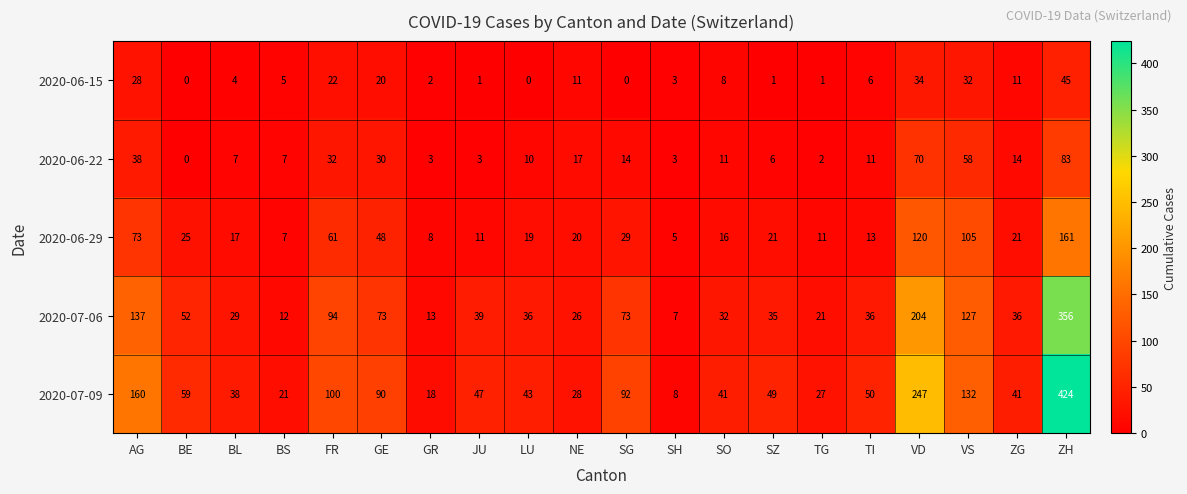

How many series are shown in this chart?

5